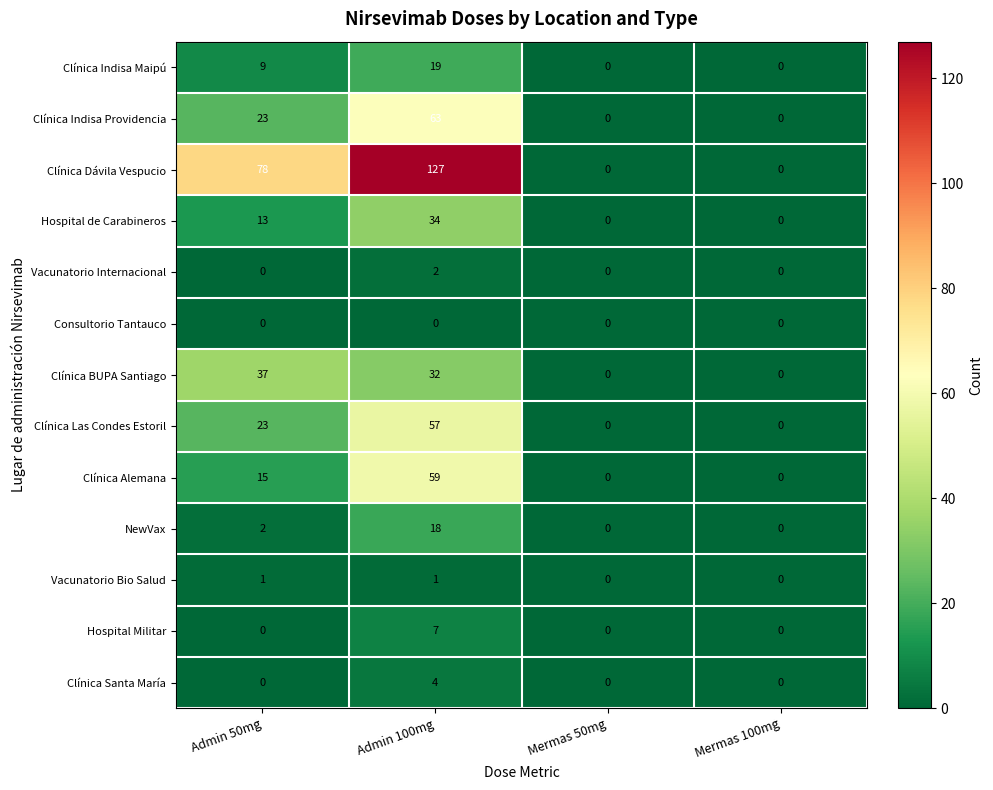

The Hospital Militar series shows -3 at Mermas 50mg. True or false?

False